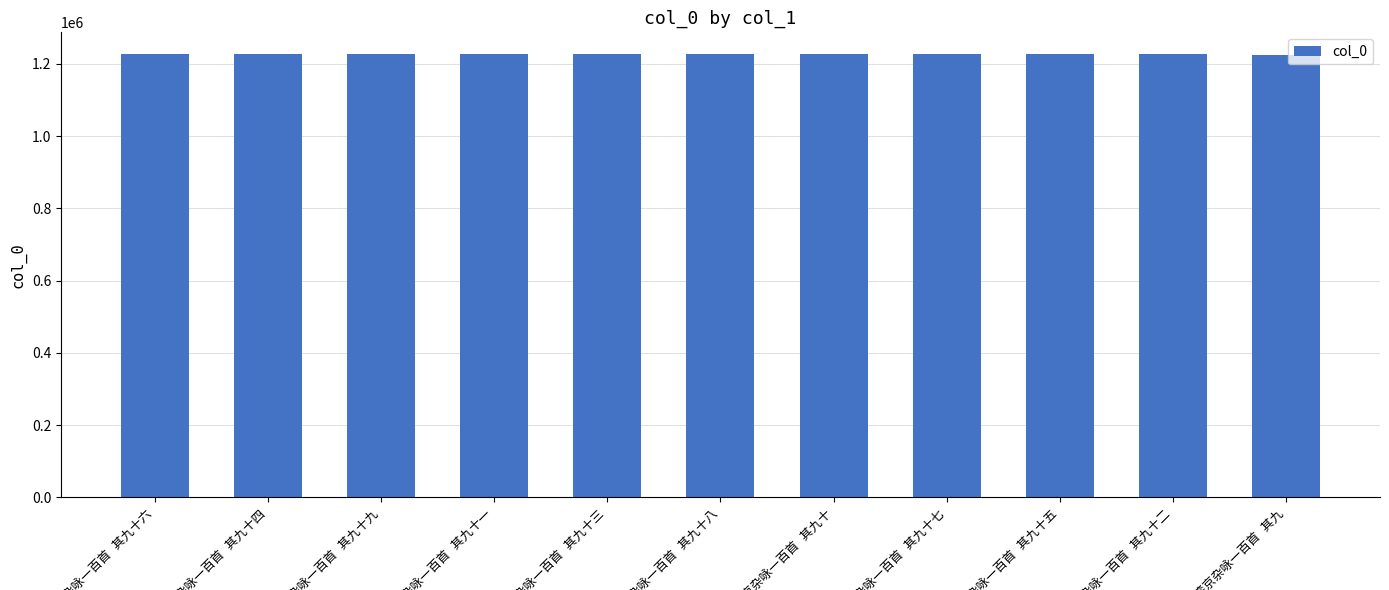

What is the value of the 7th bar from the left?

1225931